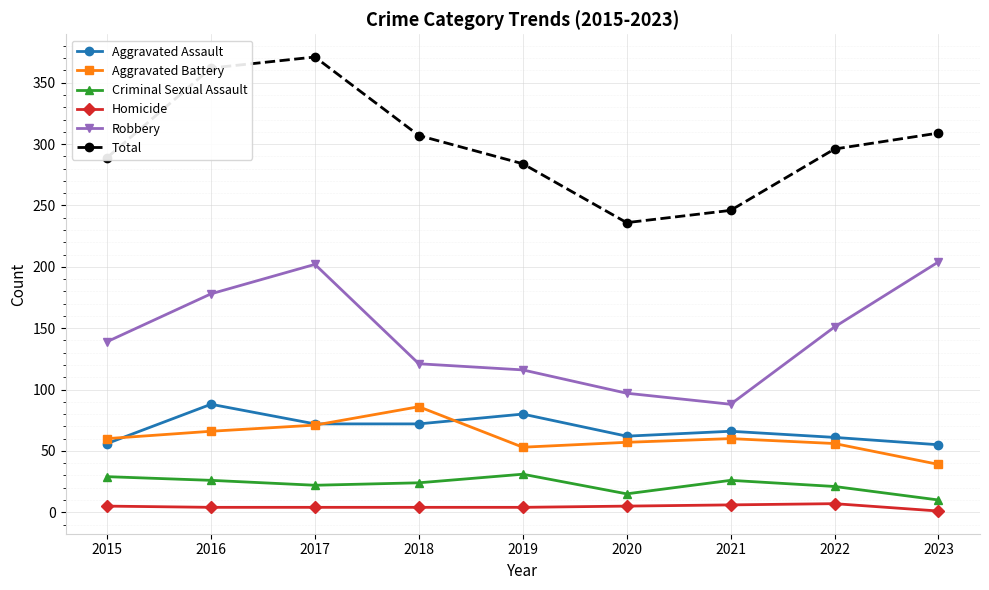

What is the average value of the Aggravated Assault series?

68